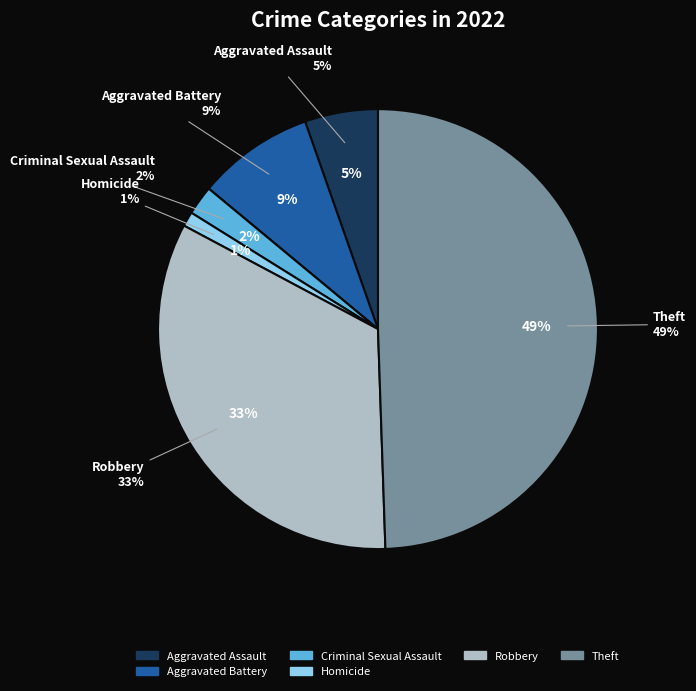

To the nearest percent, what is the combined percentage of Robbery and Arson?

33%